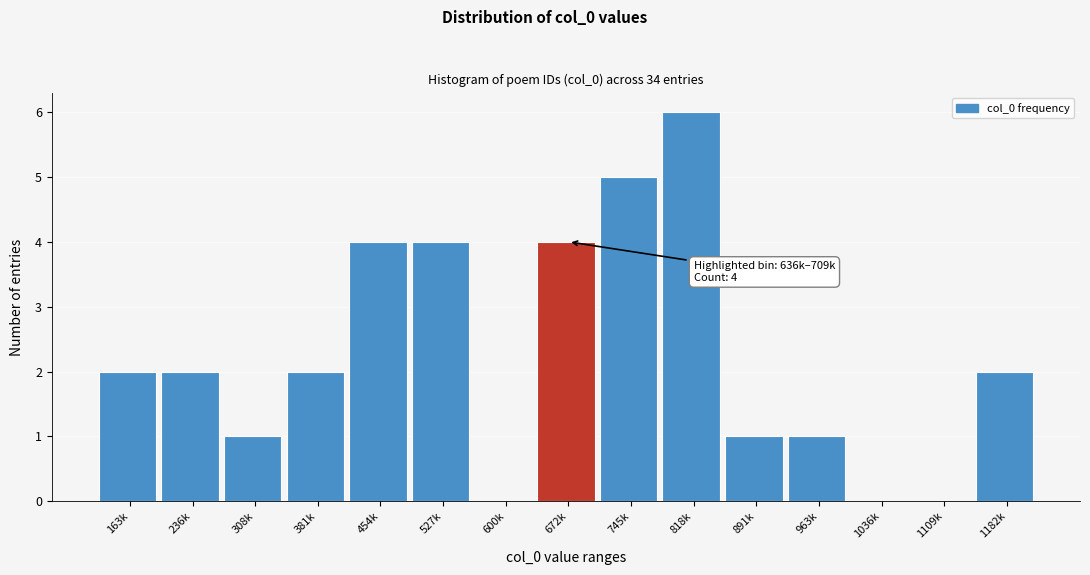

Reading right to left, what are all the values shown in this chart?

1182k=2	1109k=0	1036k=0	963k=1	891k=1	818k=6	745k=5	672k=4	600k=0	527k=4	454k=4	381k=2	308k=1	236k=2	163k=2